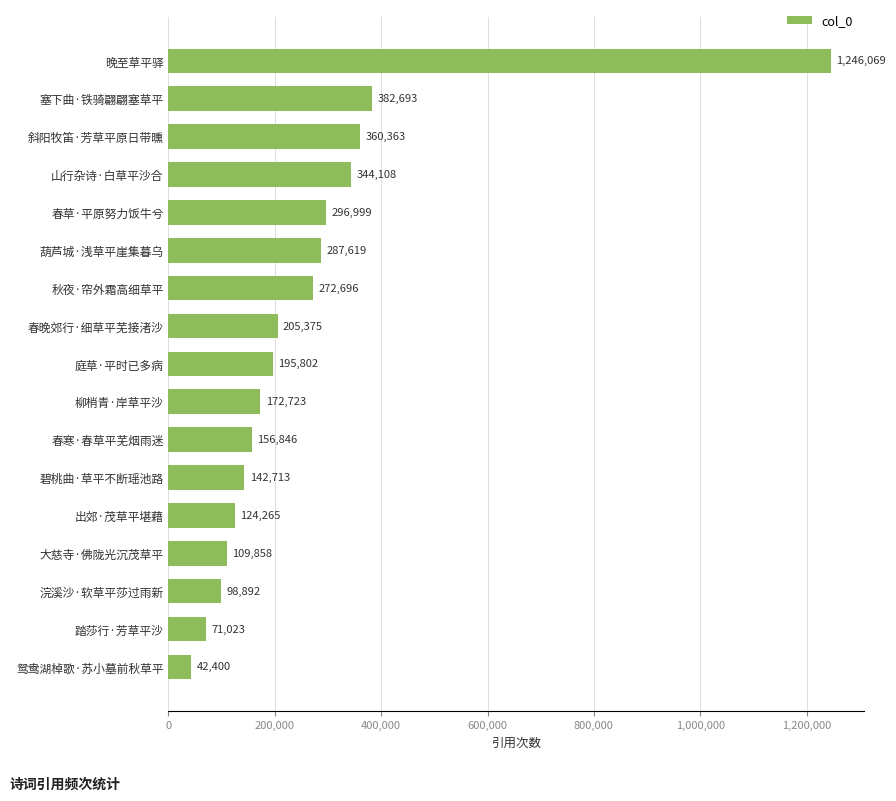

What is the sum of all values?

4510444